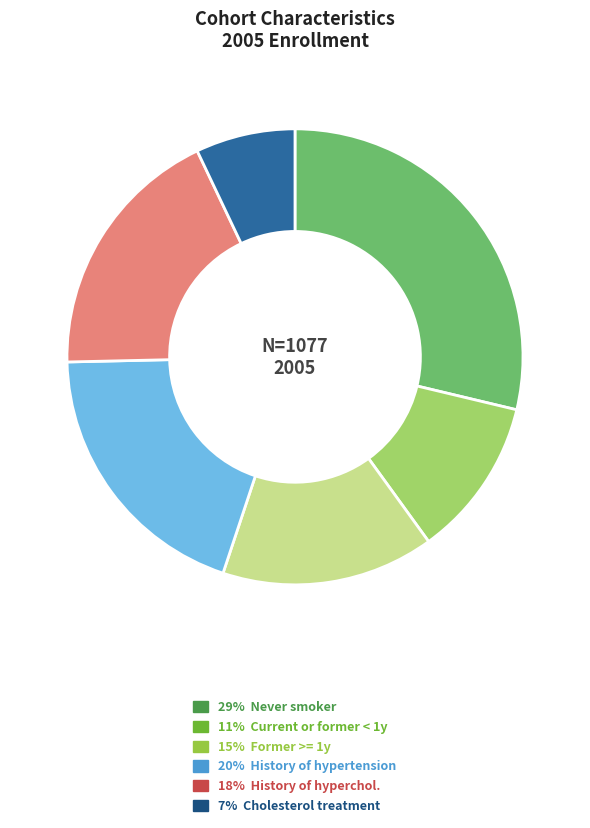

Is there any slice that represents more than half of the pie?

No